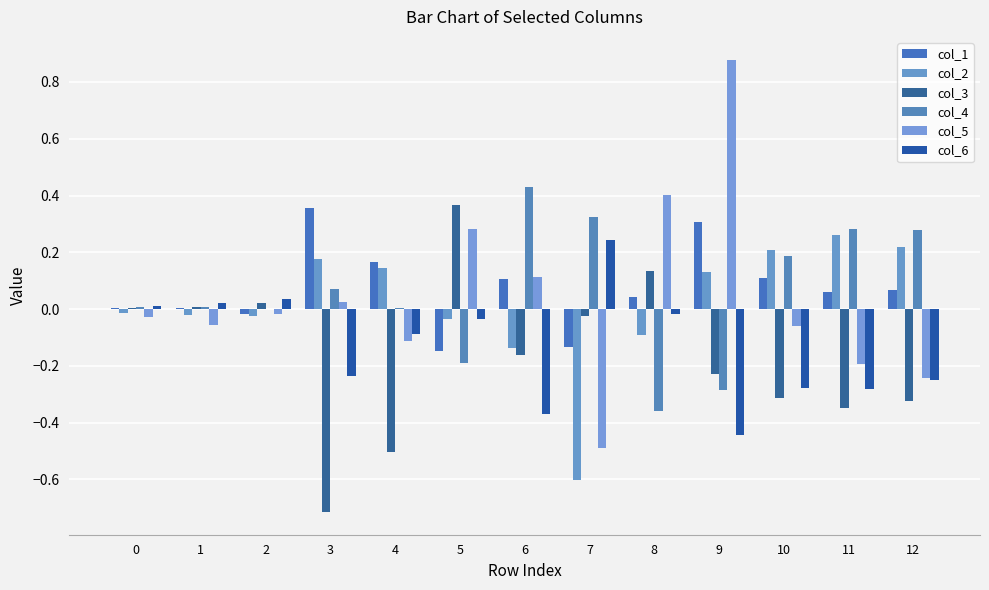

Reading left to right, transcribe all the data shown in this chart.

col_1: 0=0.0	1=0.0	2=-0.0	3=0.4	4=0.2	5=-0.1	6=0.1	7=-0.1	8=0.0	9=0.3	10=0.1	11=0.1	12=0.1
col_2: 0=-0.0	1=-0.0	2=-0.0	3=0.2	4=0.1	5=-0.0	6=-0.1	7=-0.6	8=-0.1	9=0.1	10=0.2	11=0.3	12=0.2
col_3: 0=0.0	1=0.0	2=0.0	3=-0.7	4=-0.5	5=0.4	6=-0.2	7=-0.0	8=0.1	9=-0.2	10=-0.3	11=-0.3	12=-0.3
col_4: 0=0.0	1=0.0	2=0.0	3=0.1	4=0.0	5=-0.2	6=0.4	7=0.3	8=-0.4	9=-0.3	10=0.2	11=0.3	12=0.3
col_5: 0=-0.0	1=-0.1	2=-0.0	3=0.0	4=-0.1	5=0.3	6=0.1	7=-0.5	8=0.4	9=0.9	10=-0.1	11=-0.2	12=-0.2
col_6: 0=0.0	1=0.0	2=0.0	3=-0.2	4=-0.1	5=-0.0	6=-0.4	7=0.2	8=-0.0	9=-0.4	10=-0.3	11=-0.3	12=-0.2